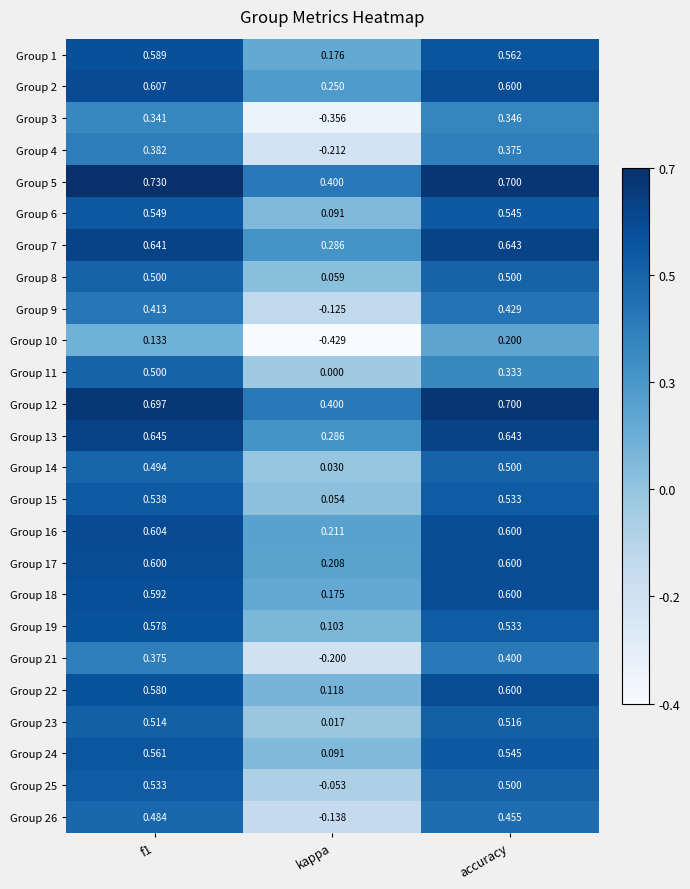

Where is Group 2 nearest to the value 0?

kappa